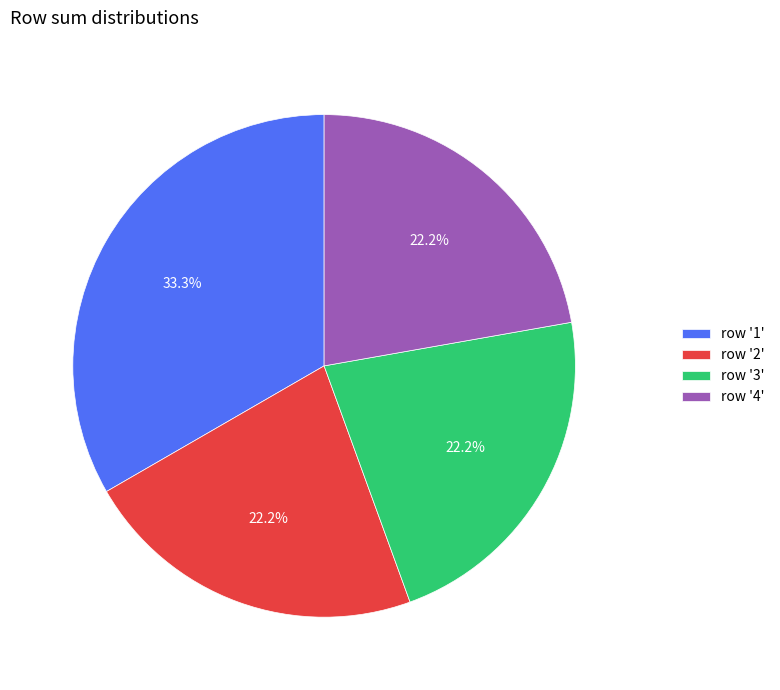

To the nearest percent, what is the difference between the largest and smallest slice percentages?

11%